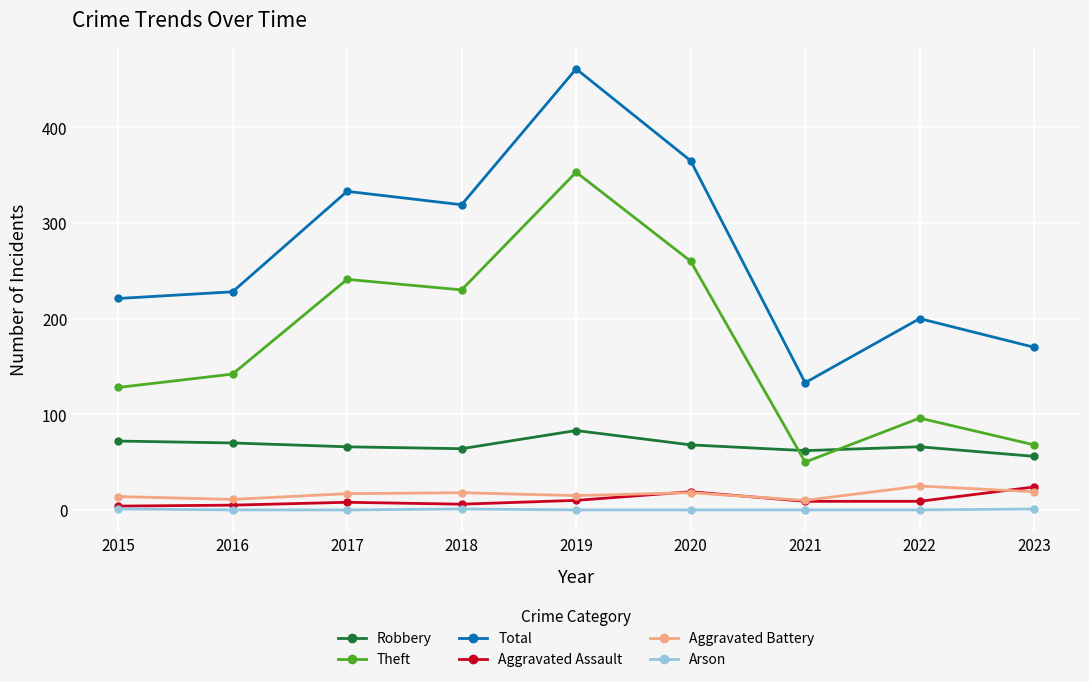

Is the value of Theft at 2015 greater than the value of Arson at 2016?

Yes